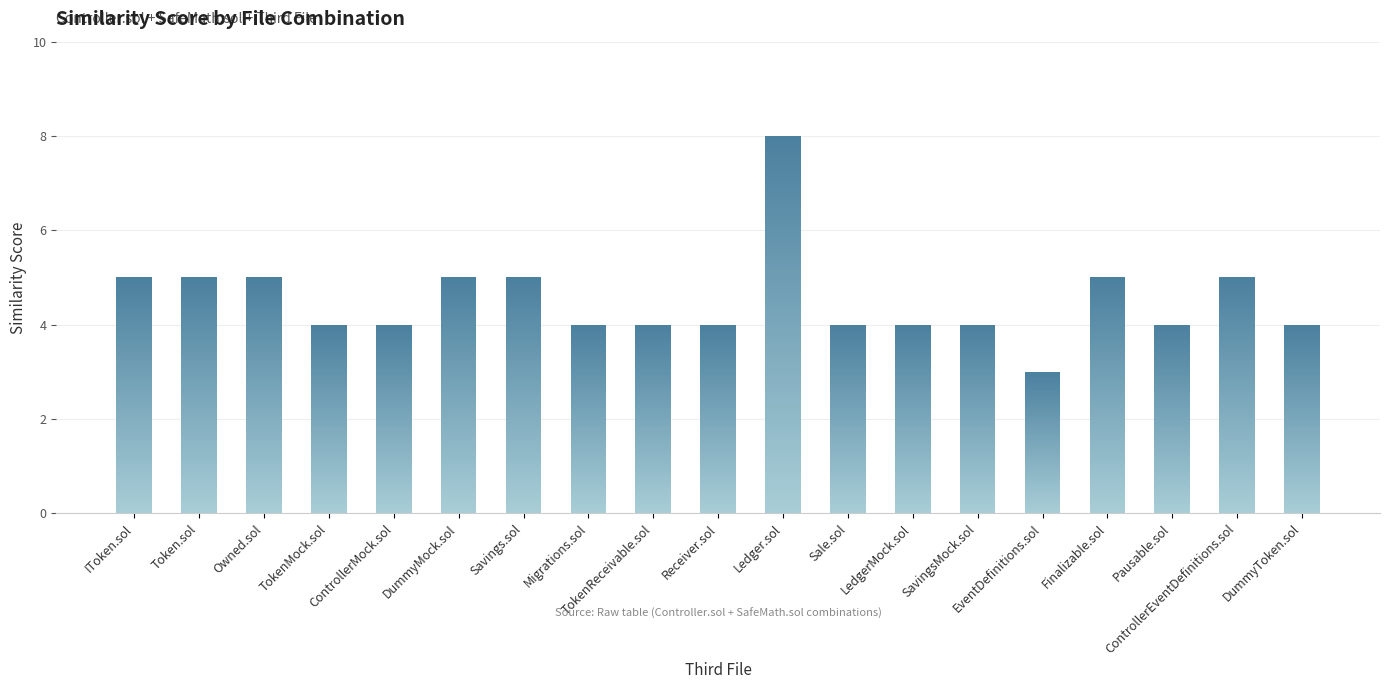

Approximately how many times larger is the value at Savings.sol compared to Token.sol?

1.0